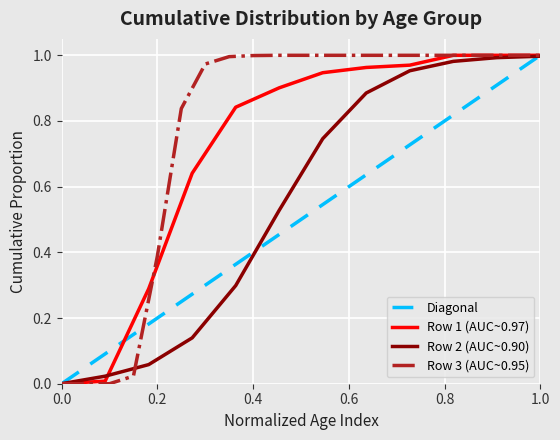

The value of Row 1 (AUC~0.97) at 0.0 is 0.0. True or false?

True